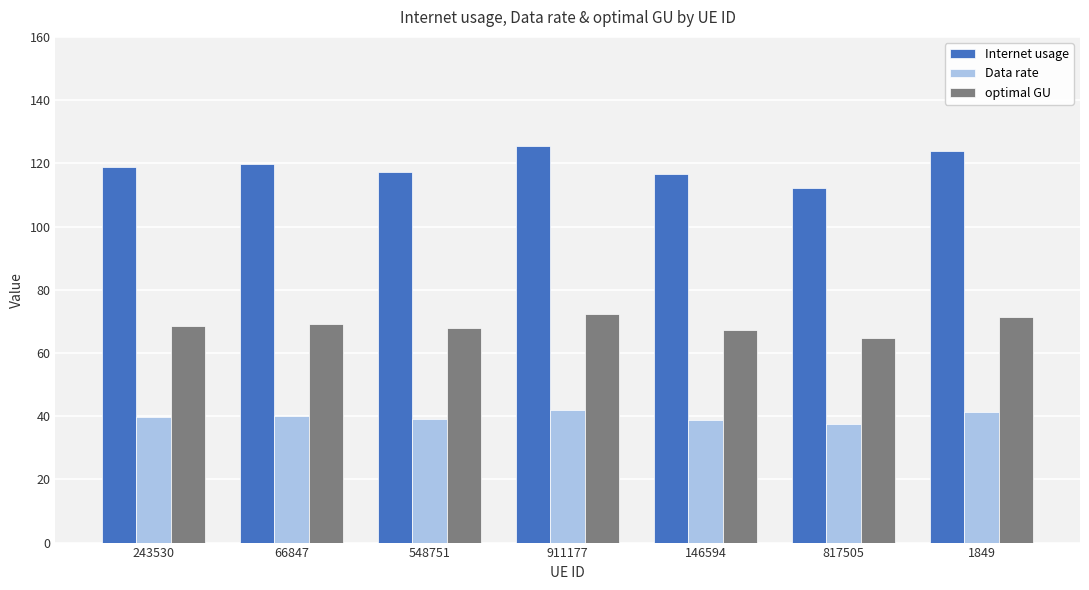

What is the total value across all series at 817505?

214.2